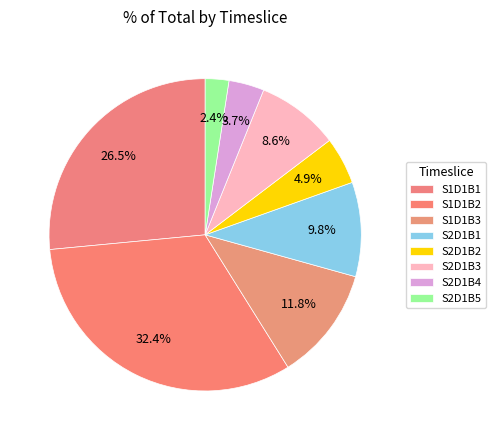

What percentage is the S2D1B3 slice, to the nearest percent?

9%